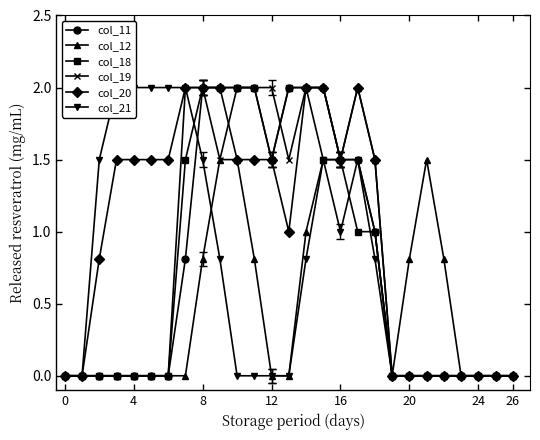

The value of col_18 at 12 is 1.5. True or false?

True